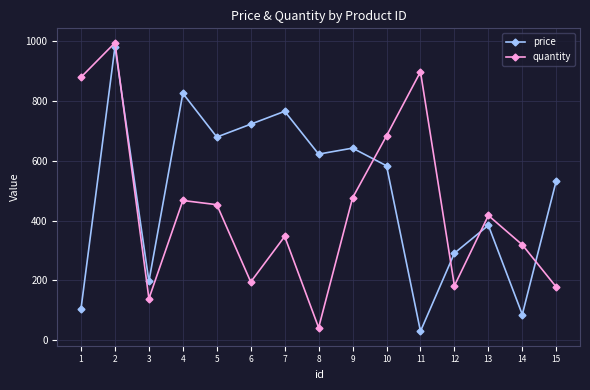

After their last crossing, which series has the higher values: quantity or price?

price